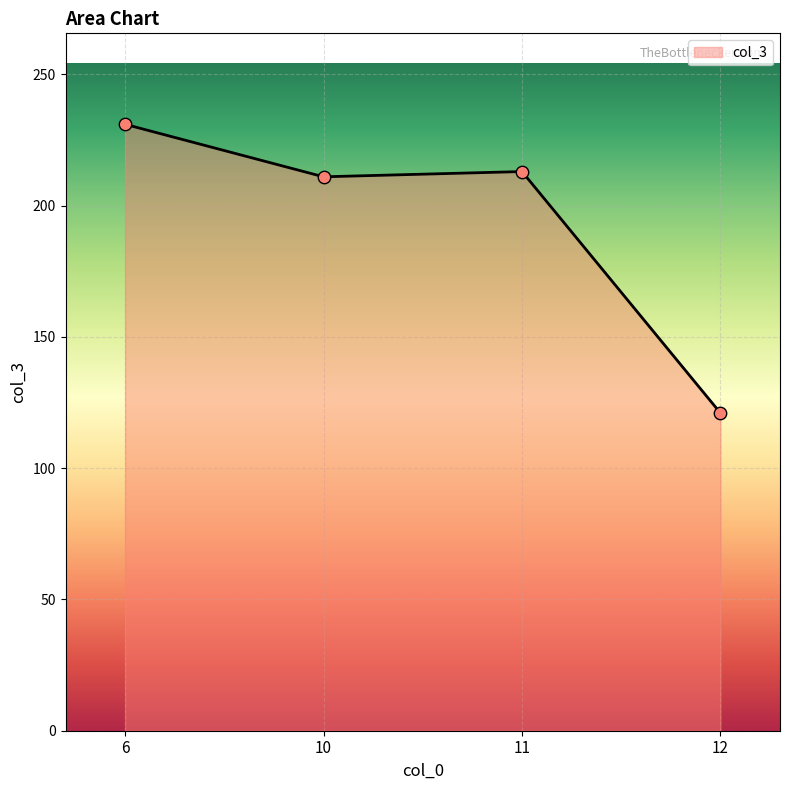

Approximately how many times larger is the value at 12 compared to 10?

0.6